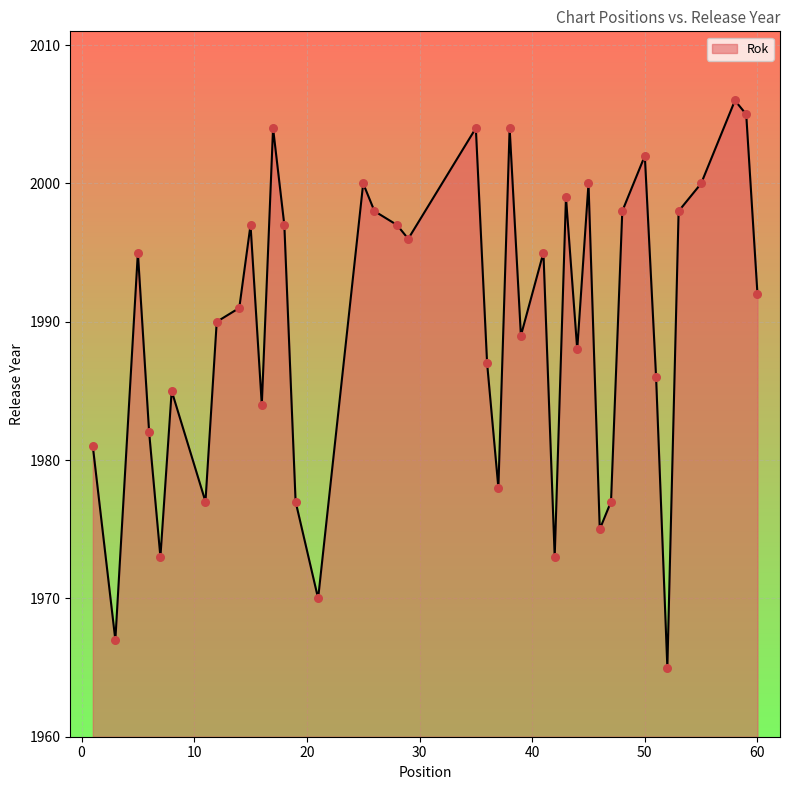

What is the smallest value displayed?

1965